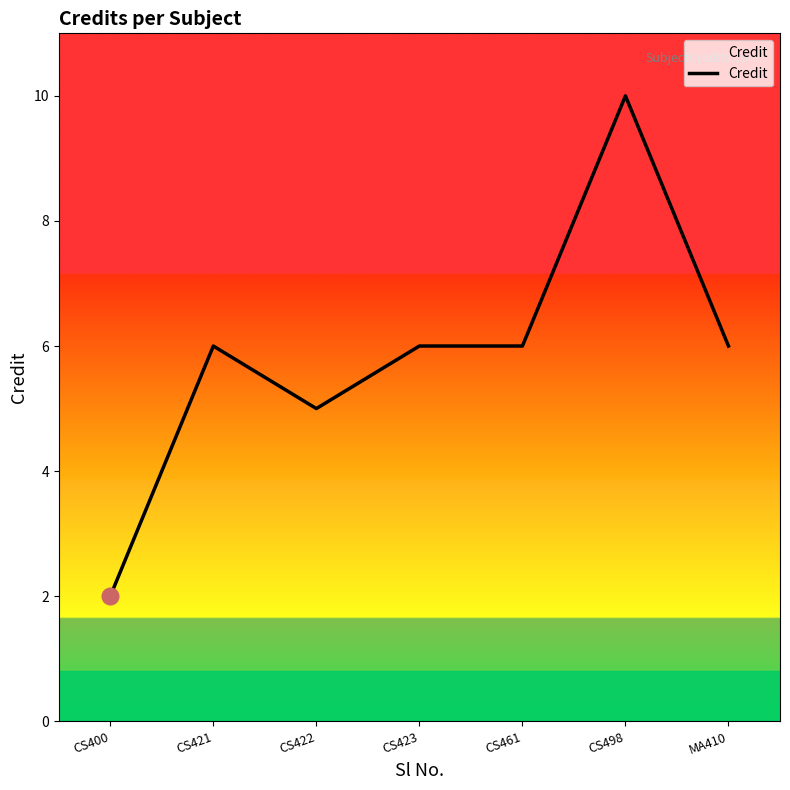

What value does the data have at MA410?

6